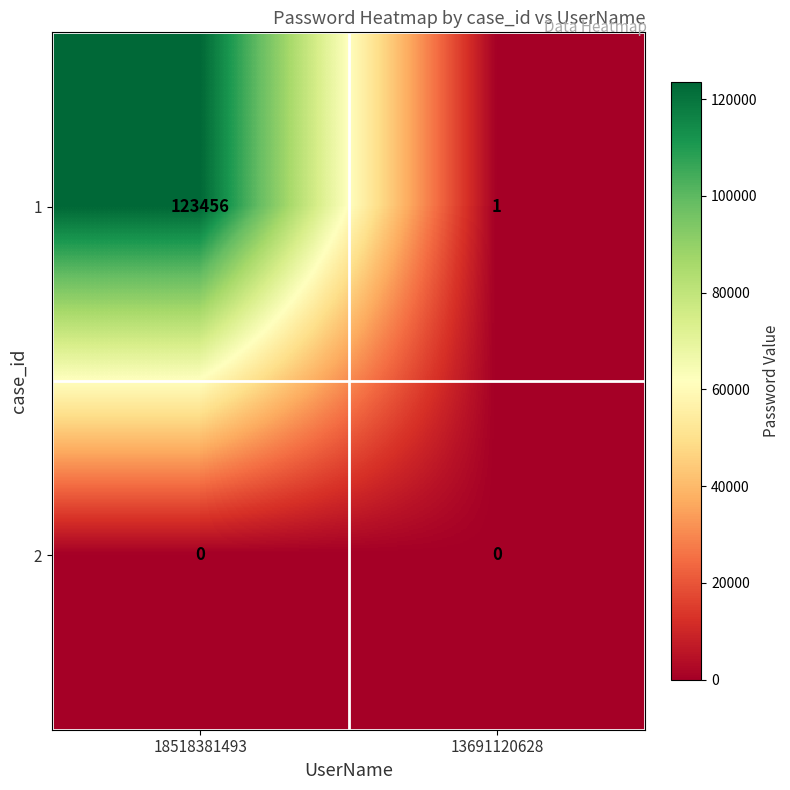

How many data points does each series have?

2